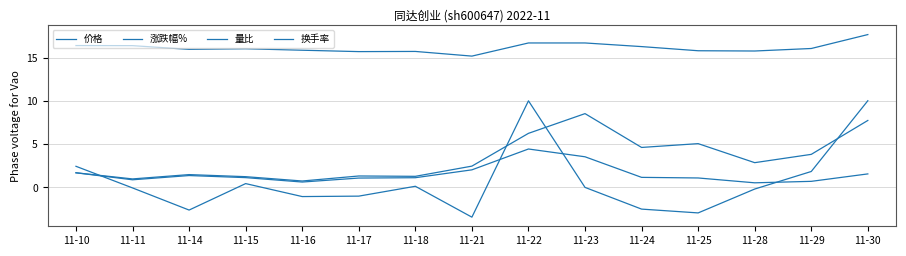

What is the total value across all series at 11-22?

37.4